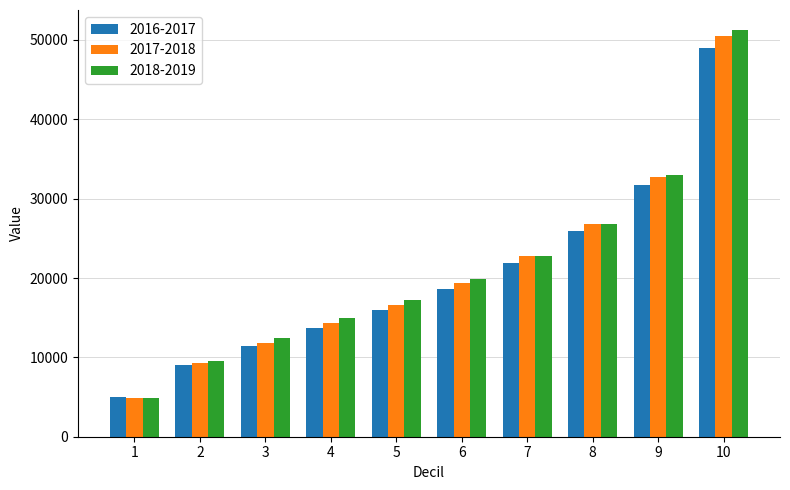

Are the bars grouped side by side (vs. stacked)?

Yes